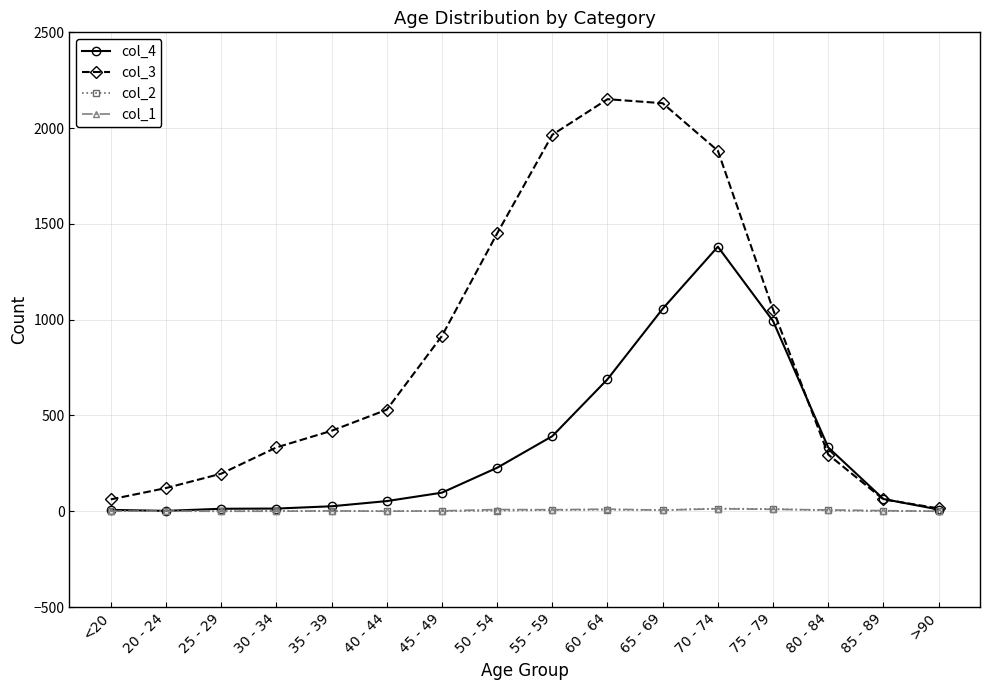

The col_4 series shows 171 at 55 - 59. True or false?

False